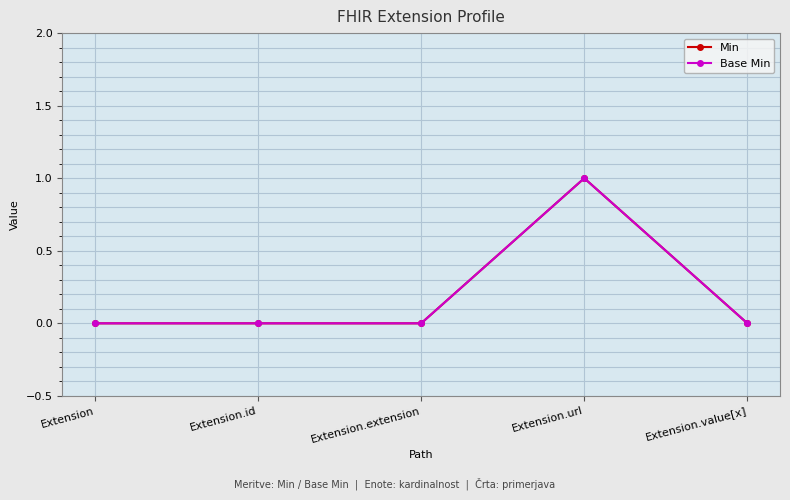

Count the number of data series in this chart.

2